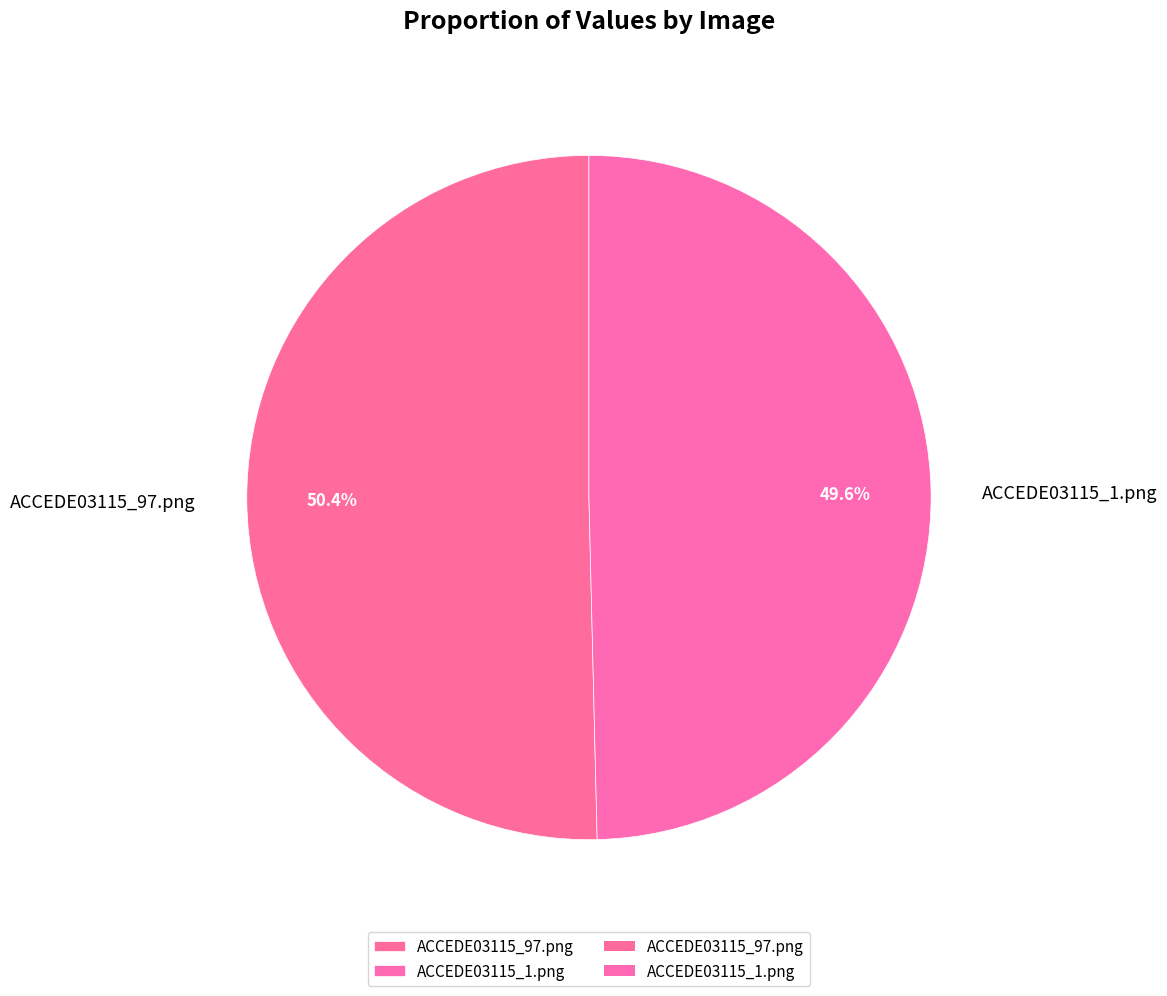

What is the largest slice in the pie chart?

ACCEDE03115_97.png